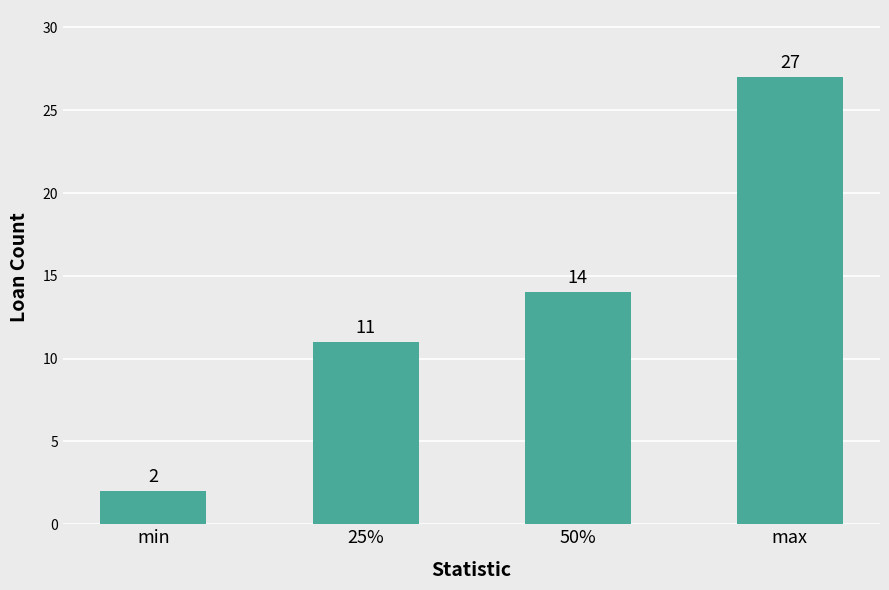

What is the ratio of the value at 25% to the value at max?

0.4